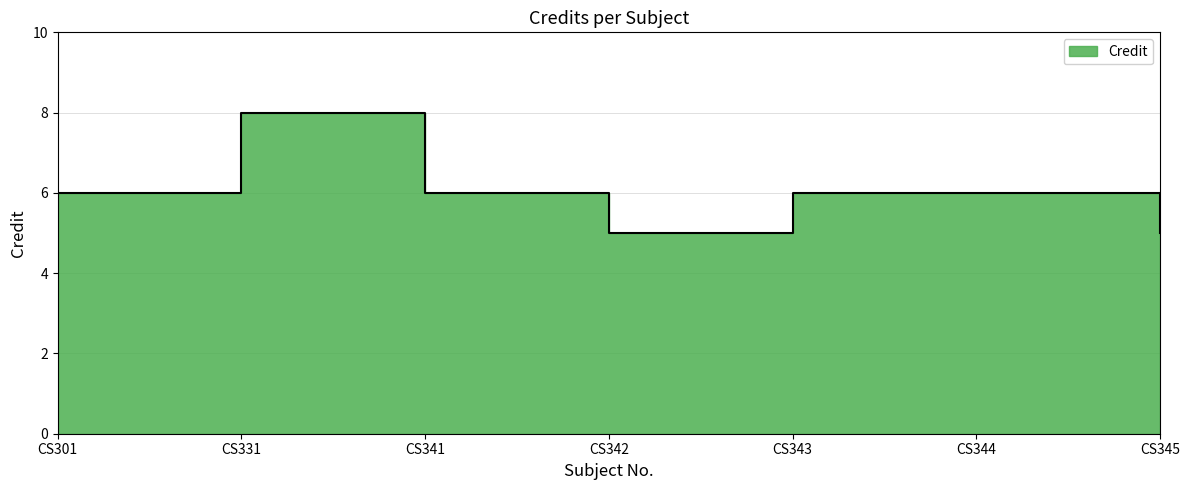

What is the maximum value shown in the chart?

8